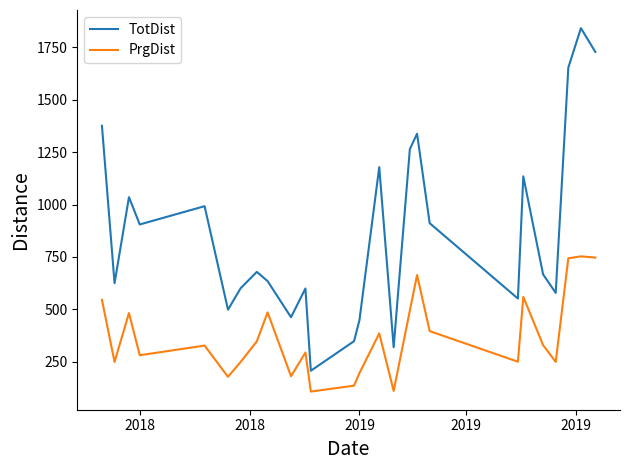

Which series has the widest spread of values?

TotDist